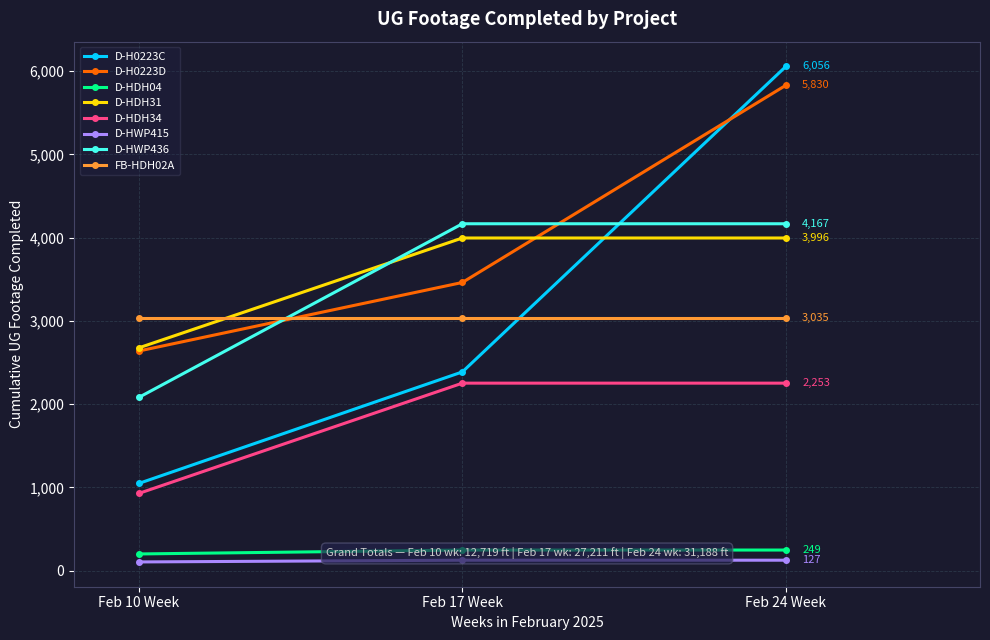

The Week of Feb 10 series shows 1655 at FB-HDH02A. True or false?

False